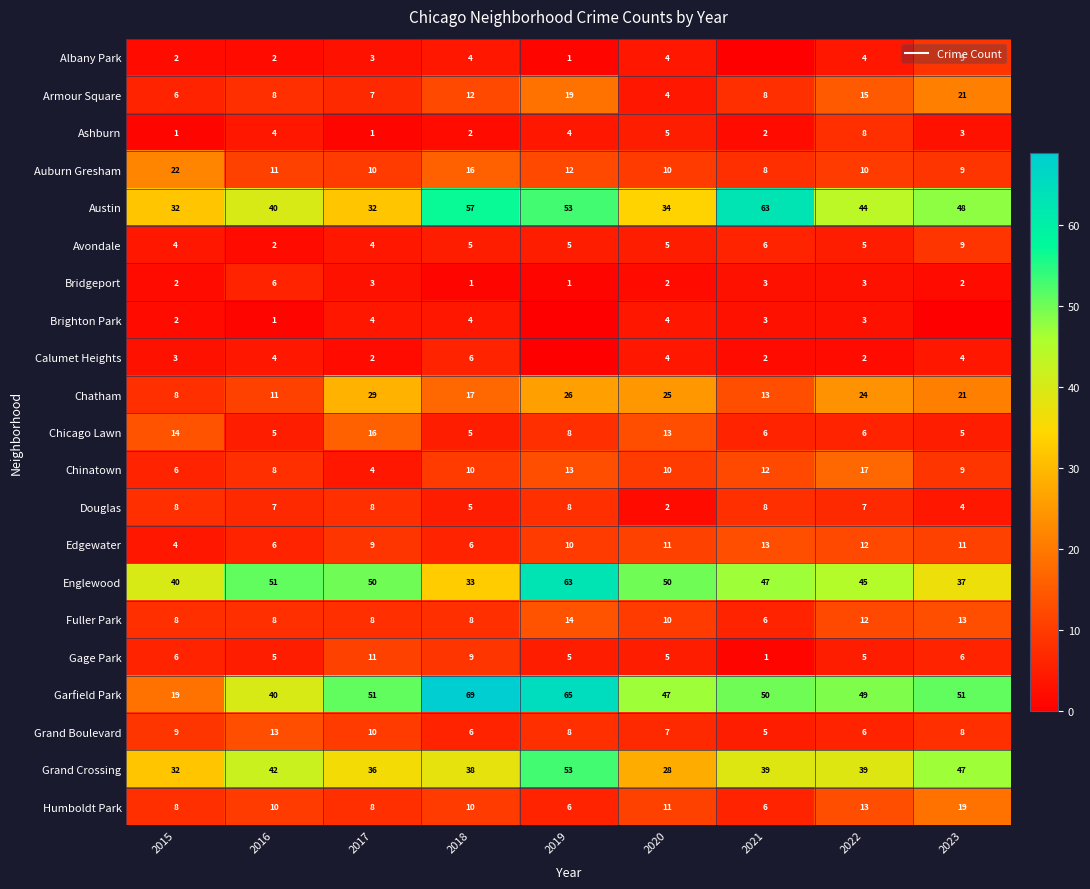

What is the spread (max minus min) of values at 2023?

51